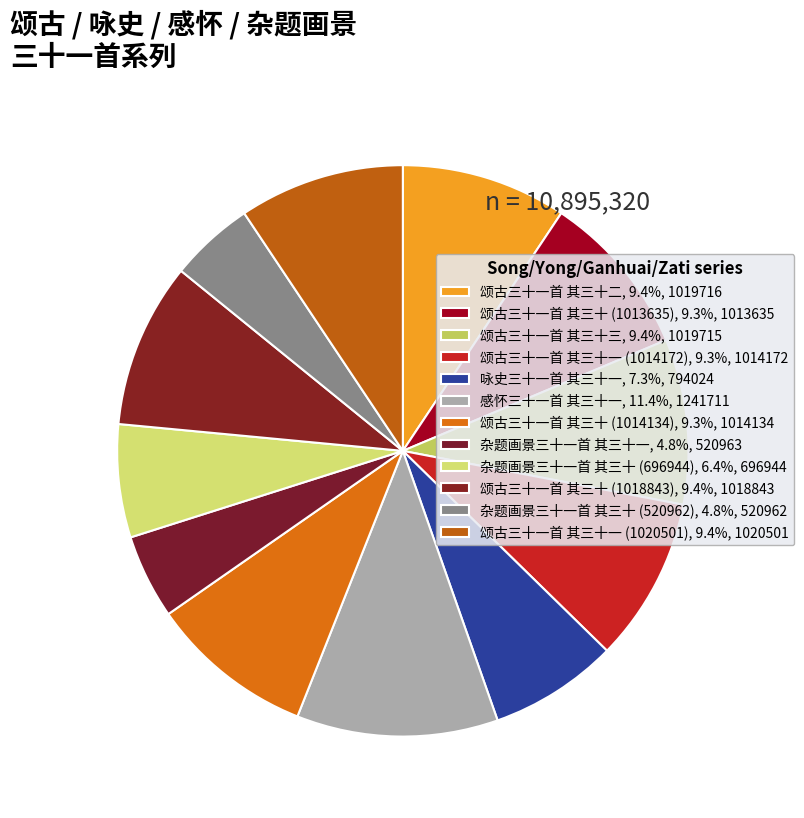

How many slices are in this pie chart?

12